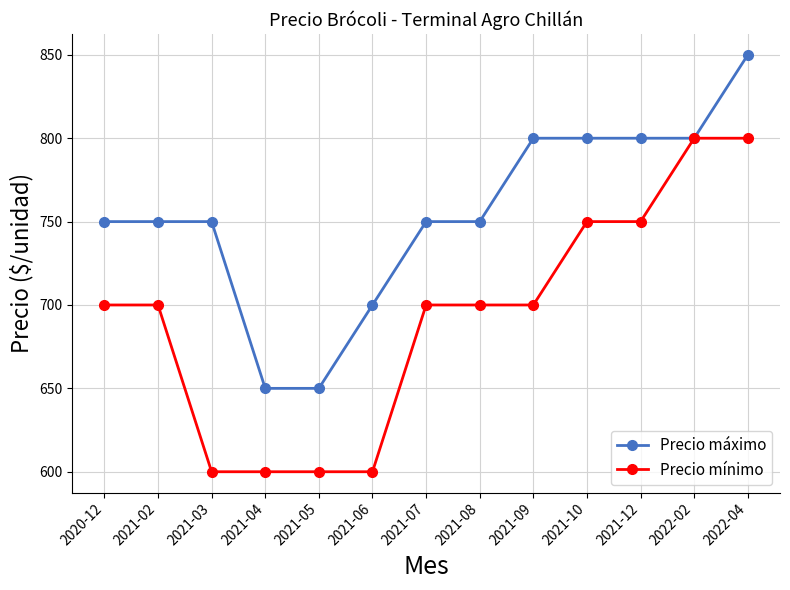

True or false: Precio mínimo has a value of 989 at 2021-02.

False